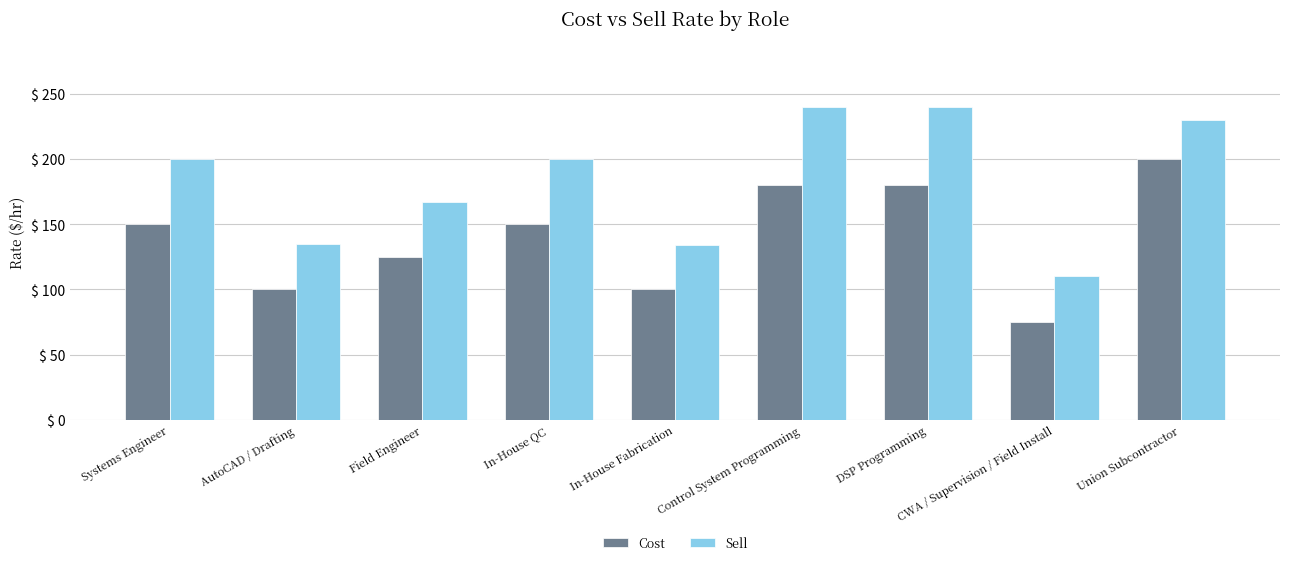

Which series has the widest spread of values?

Sell